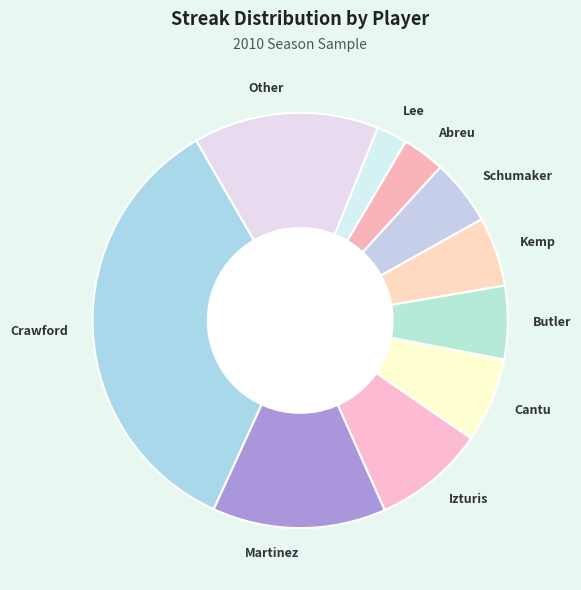

Is there any slice that represents more than half of the pie?

No